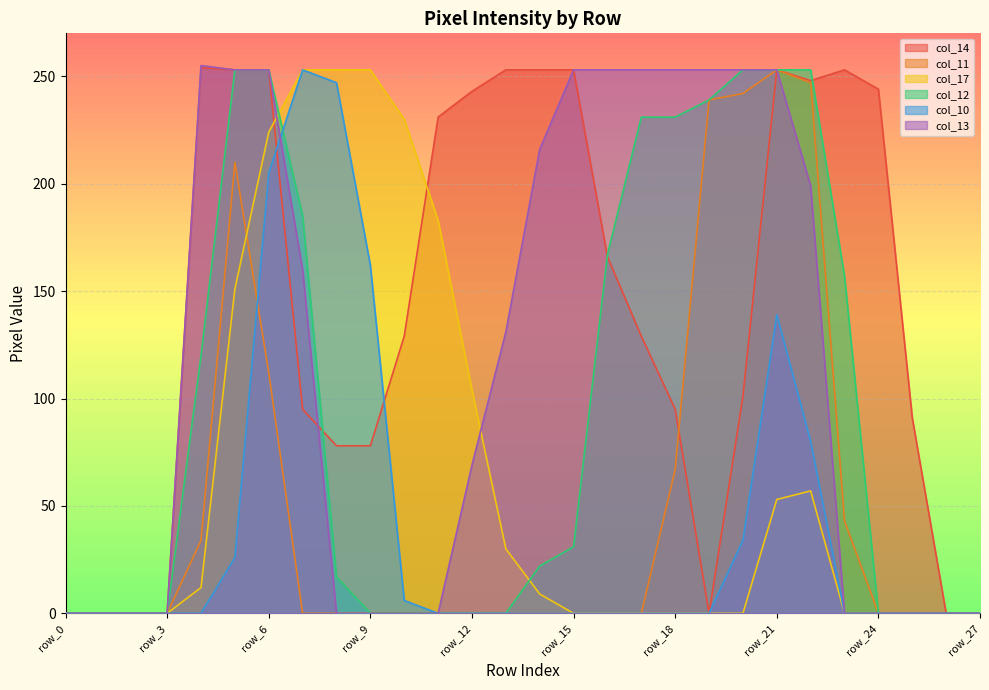

Is it true that col_17 equals 133 at row_15?

False